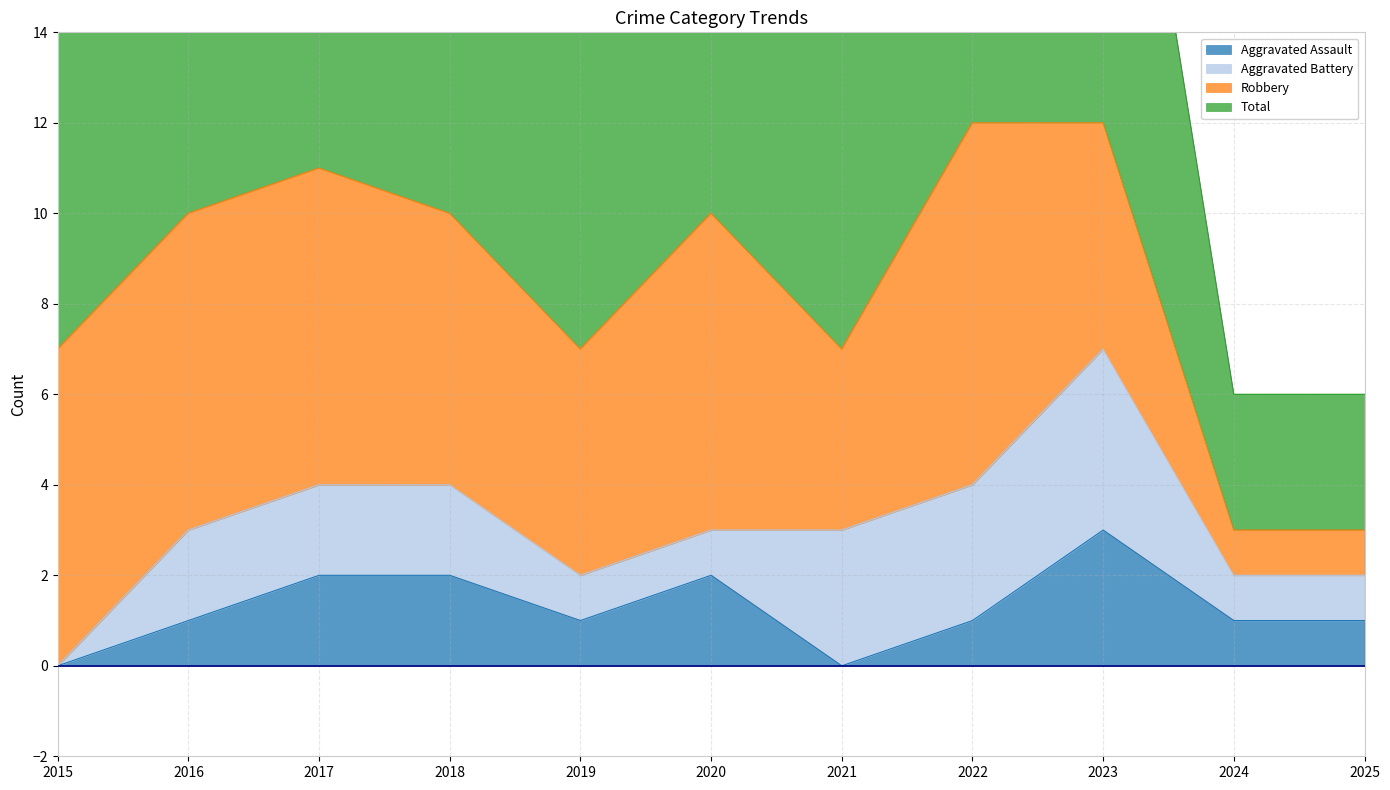

True or false: Aggravated Assault and Total intersect in this chart.

False